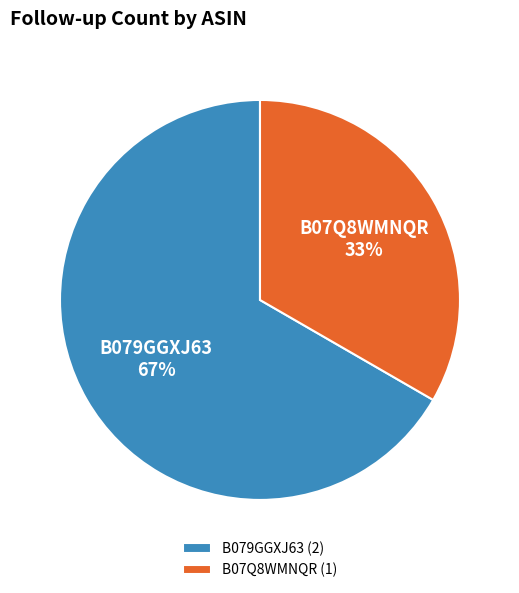

Combined, do B079GGXJ63 and B07Q8WMNQR account for over 50%?

Yes